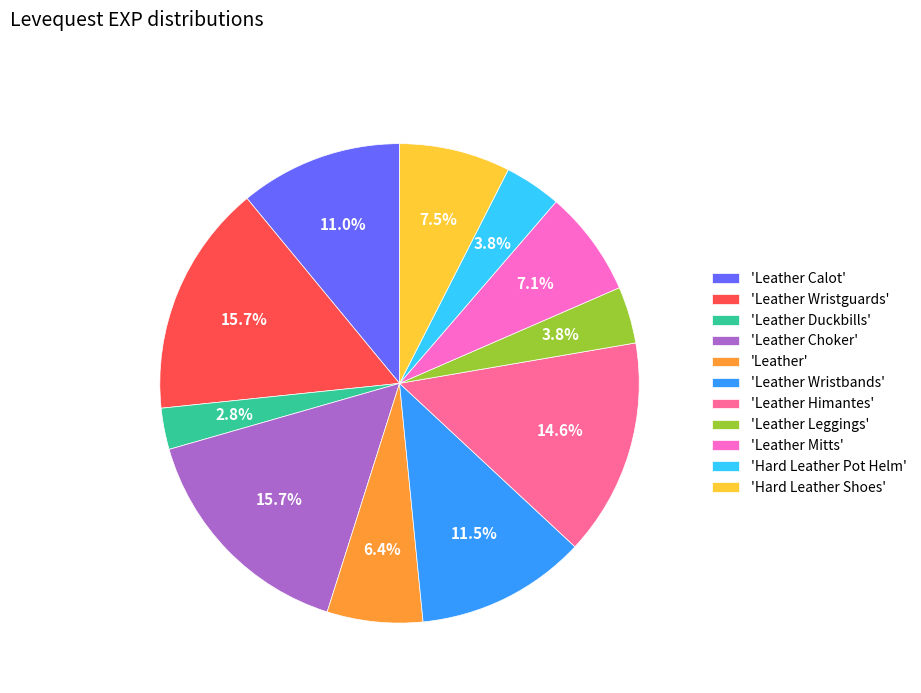

Which has a higher value, 'Leather Wristguards' or 'Leather Calot'?

'Leather Wristguards'